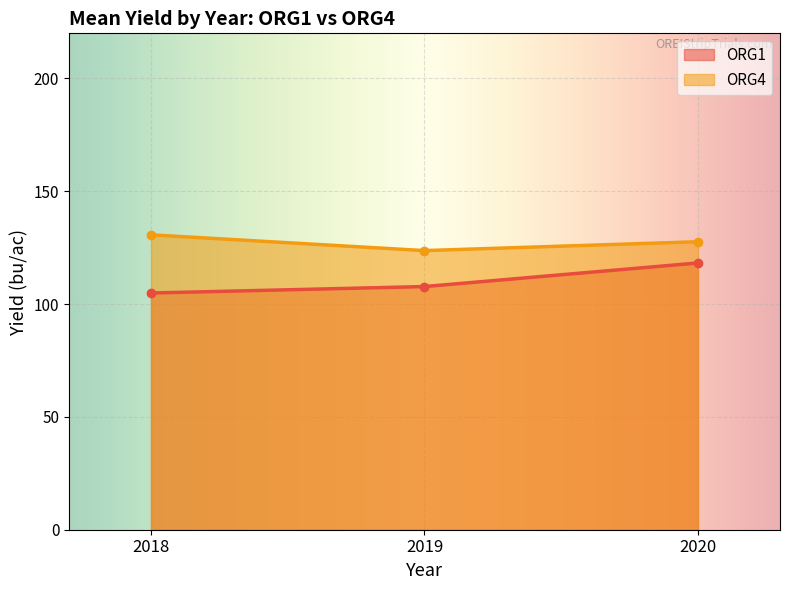

What is the value of the ORG4 point at the 3rd from the left?

127.6